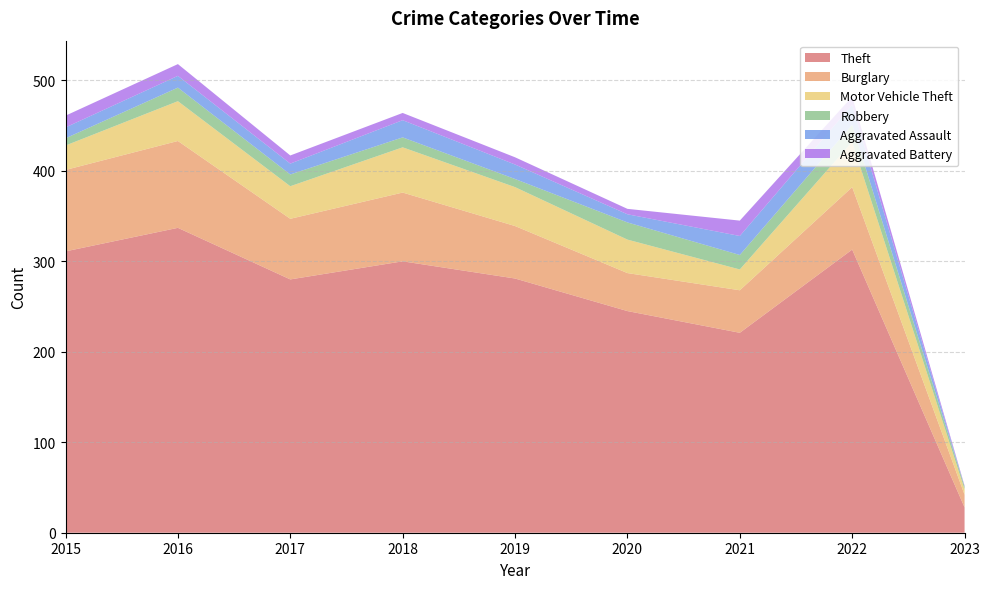

Reading left to right, list all the values displayed in this chart.

Theft: 2015=311	2016=337	2017=280	2018=300	2019=281	2020=245	2021=221	2022=313	2023=28
Burglary: 2015=90	2016=96	2017=67	2018=76	2019=58	2020=42	2021=47	2022=69	2023=14
Motor Vehicle Theft: 2015=27	2016=44	2017=36	2018=50	2019=43	2020=37	2021=23	2022=50	2023=6
Robbery: 2015=8	2016=15	2017=13	2018=11	2019=9	2020=19	2021=16	2022=19	2023=3
Aggravated Assault: 2015=12	2016=13	2017=12	2018=19	2019=16	2020=9	2021=21	2022=22	2023=0
Aggravated Battery: 2015=13	2016=13	2017=9	2018=8	2019=8	2020=6	2021=17	2022=9	2023=1